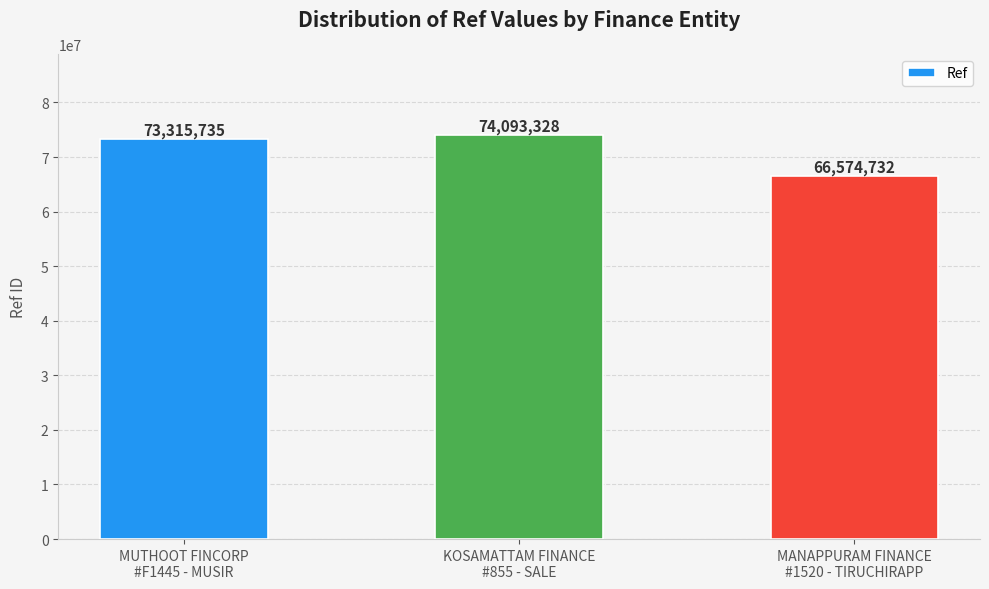

What is the change in value from MUTHOOT FINCORP
#F1445 - MUSIR to MANAPPURAM FINANCE
#1520 - TIRUCHIRAPP?

-6741003